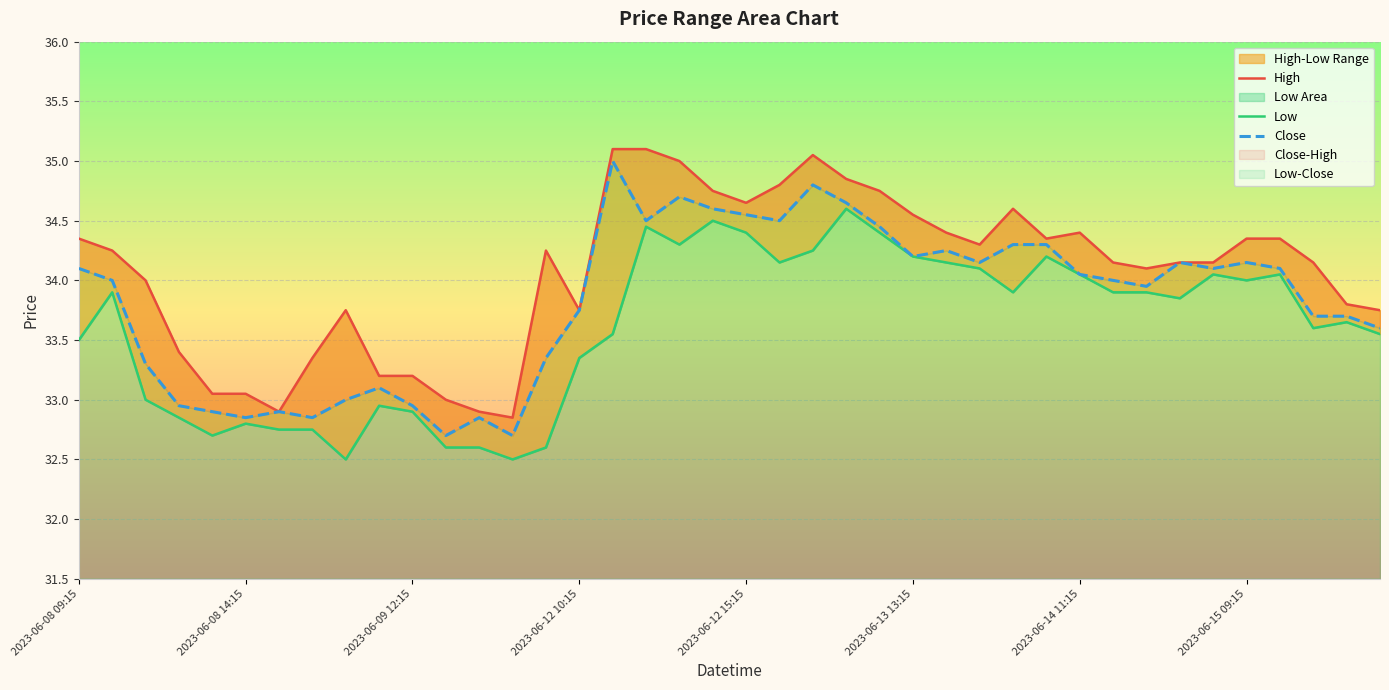

True or false: Low and High intersect in this chart.

False